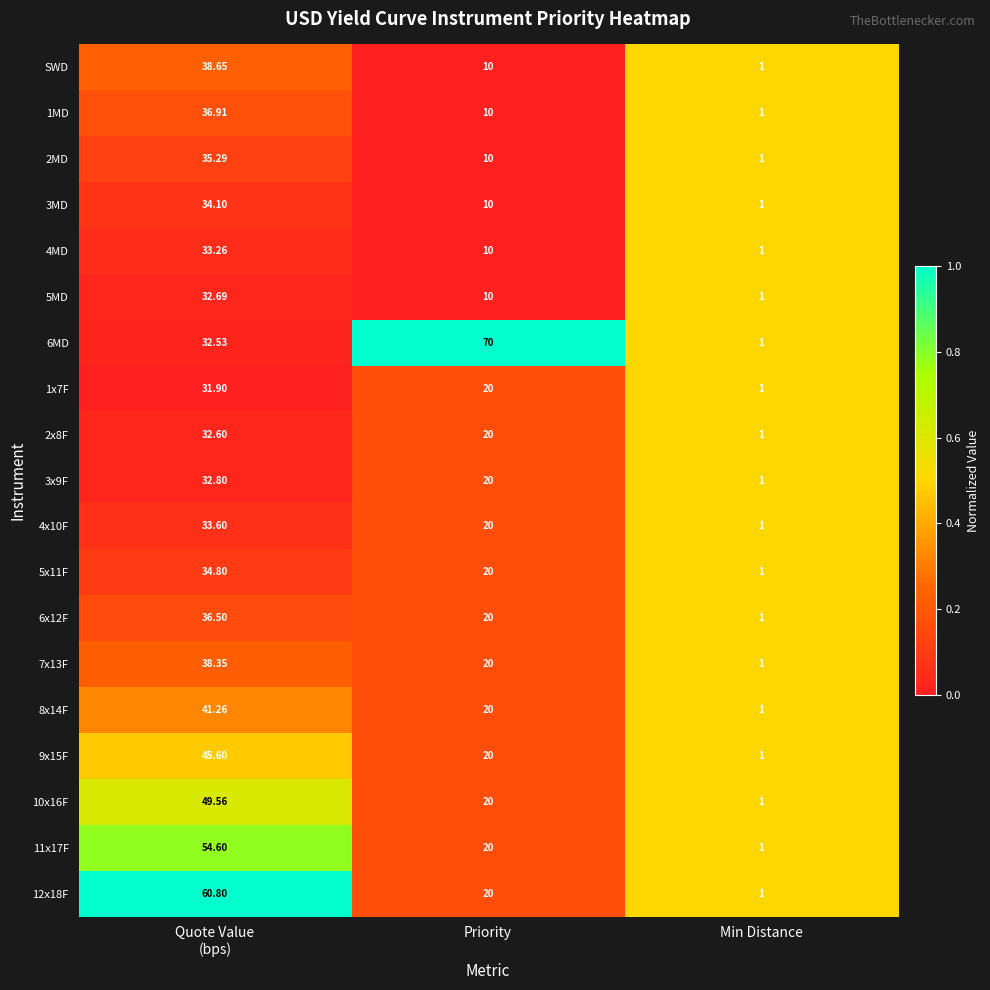

Which category has the lowest value across all series?

Min Distance